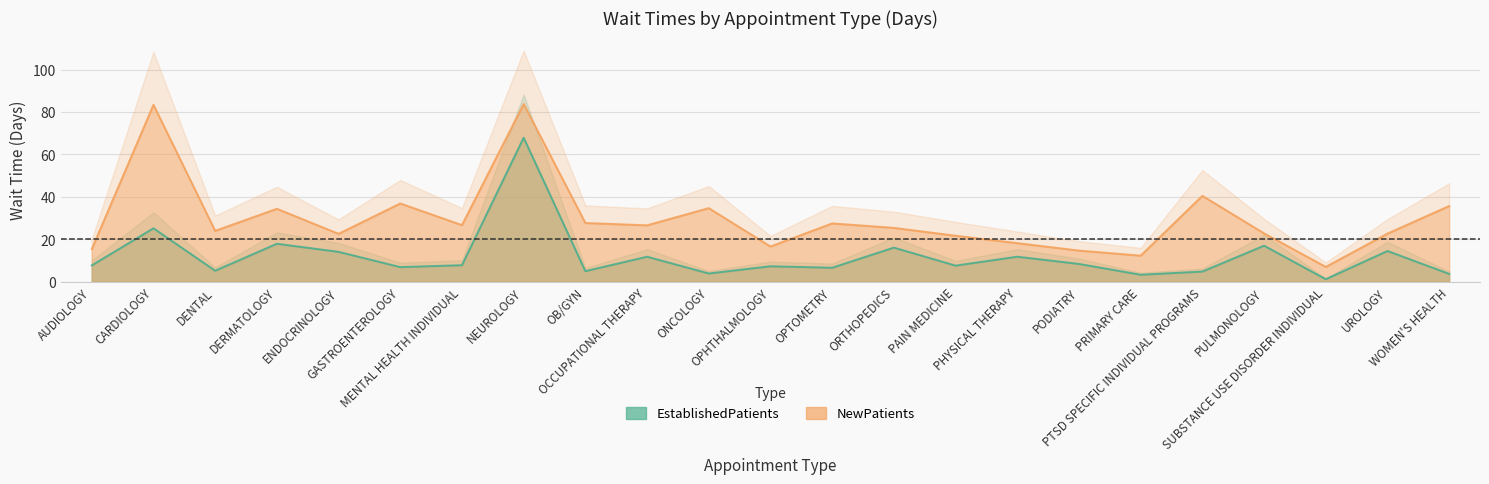

At WOMEN'S HEALTH, list the series in order from largest to smallest.

NewPatients, EstablishedPatients